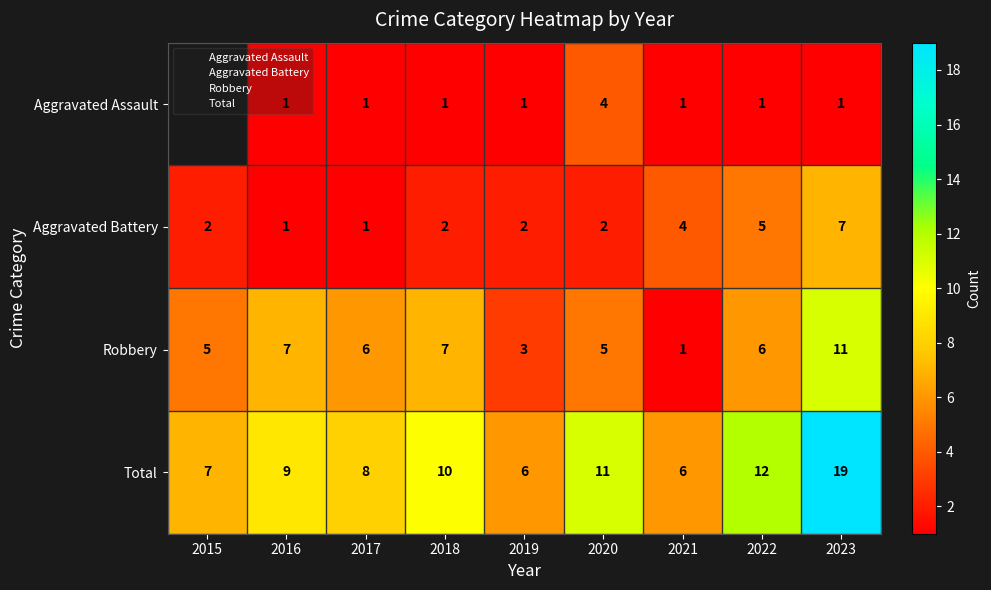

What is the maximum value shown in the chart?

19.0